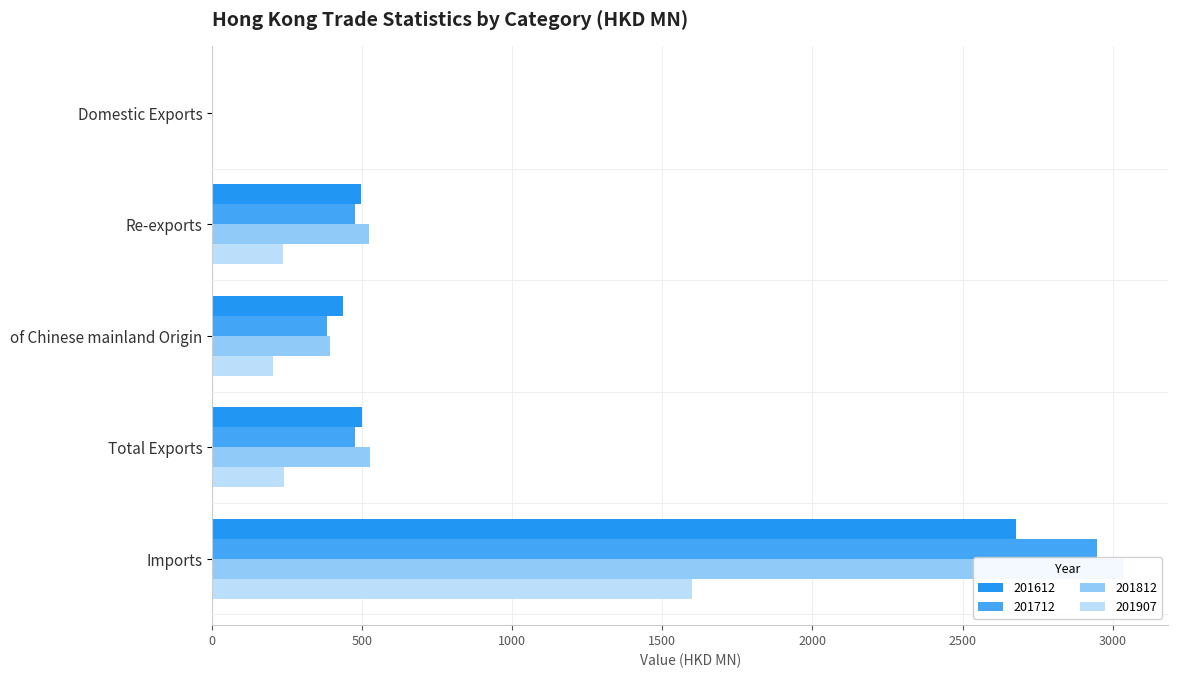

What is the difference between the 201812 values at Re-exports and Total Exports?

0.6